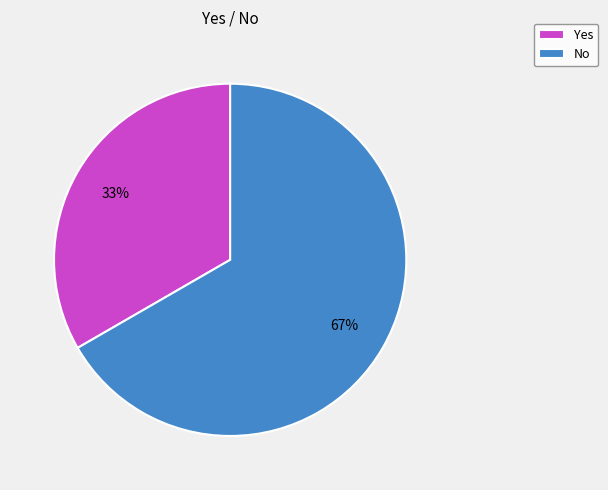

Approximately how many times larger is the value at Yes compared to No?

0.5